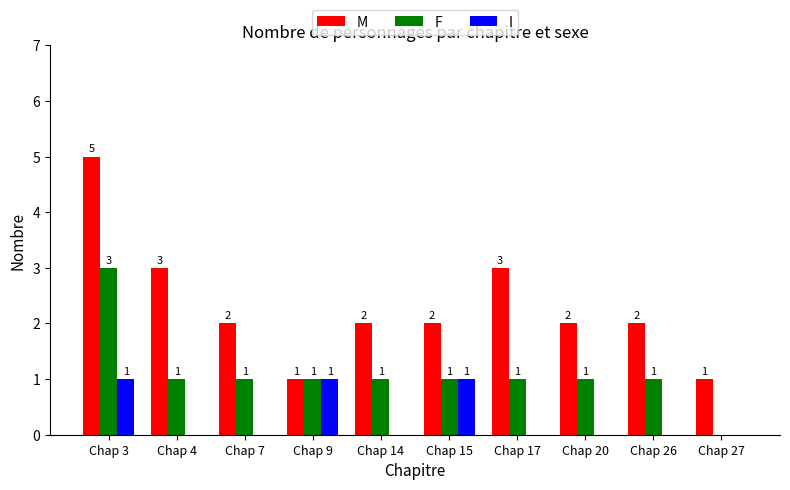

Which series has the widest spread of values?

M